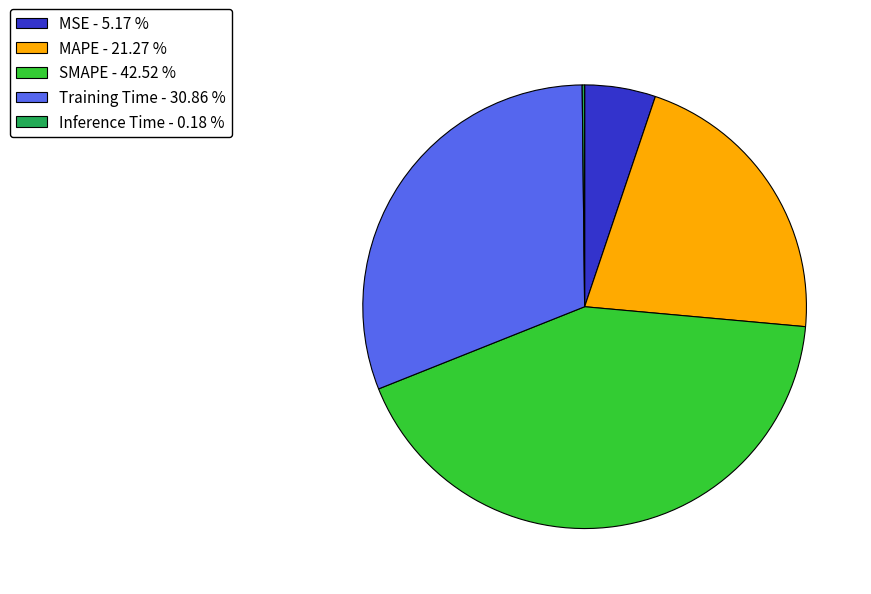

The Training Time slice represents 31% of the pie. True or false?

True